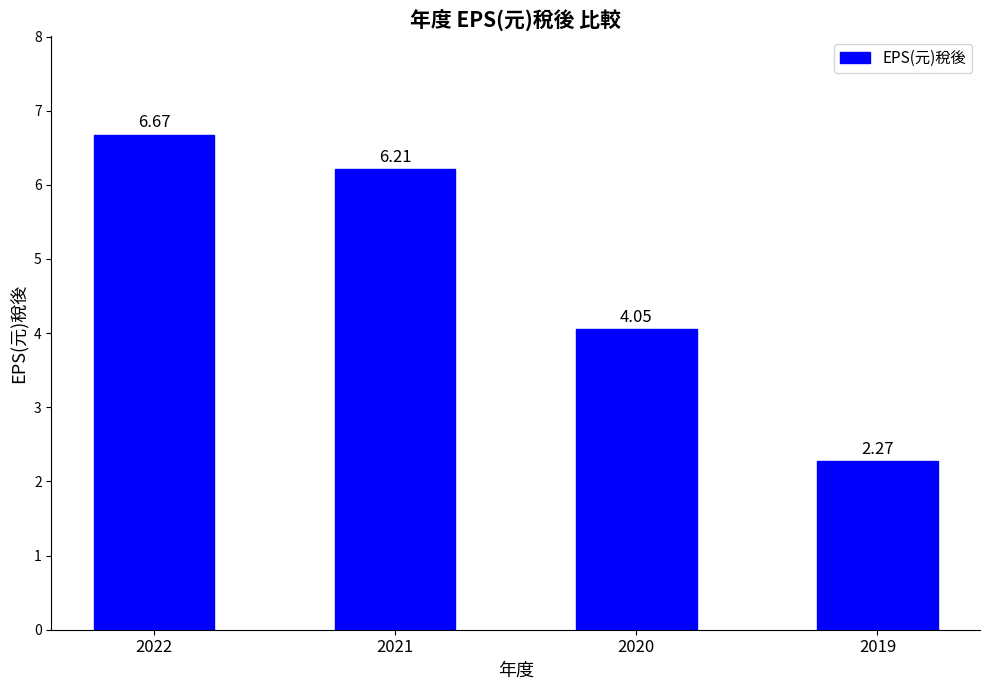

Which has a higher value, 2021 or 2019?

2021